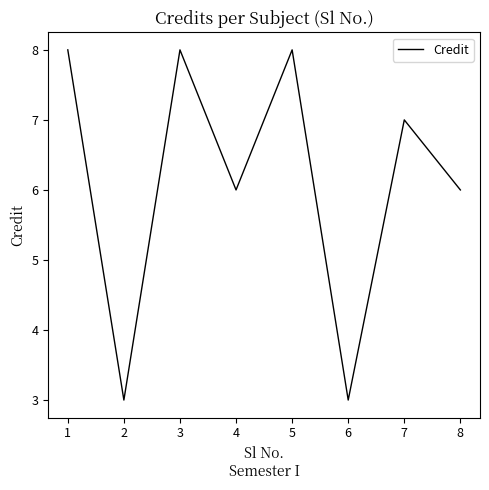

At which category does the data reach its first local valley?

2